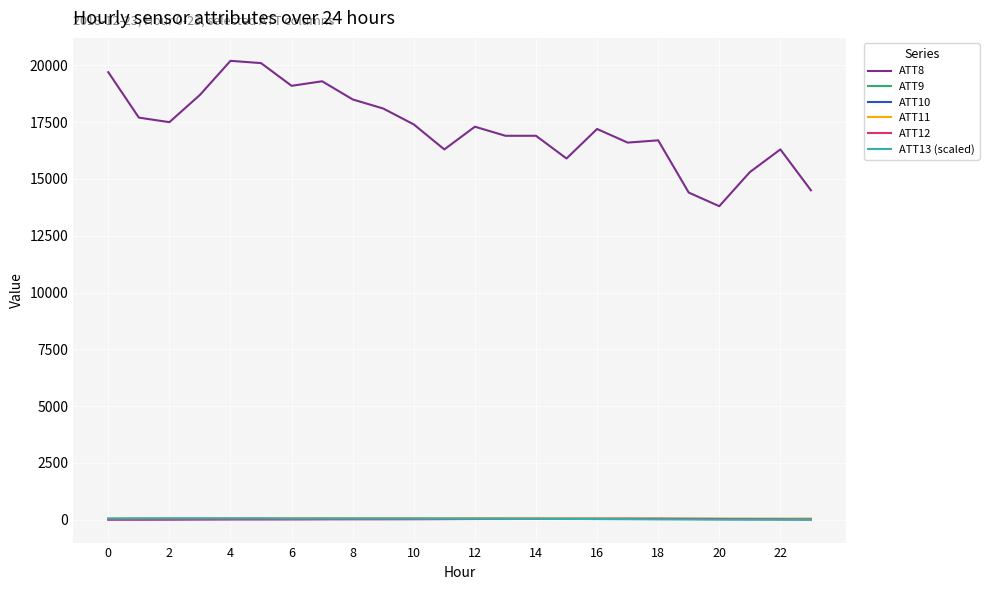

True or false: ATT10 and ATT8 cross at least once.

False